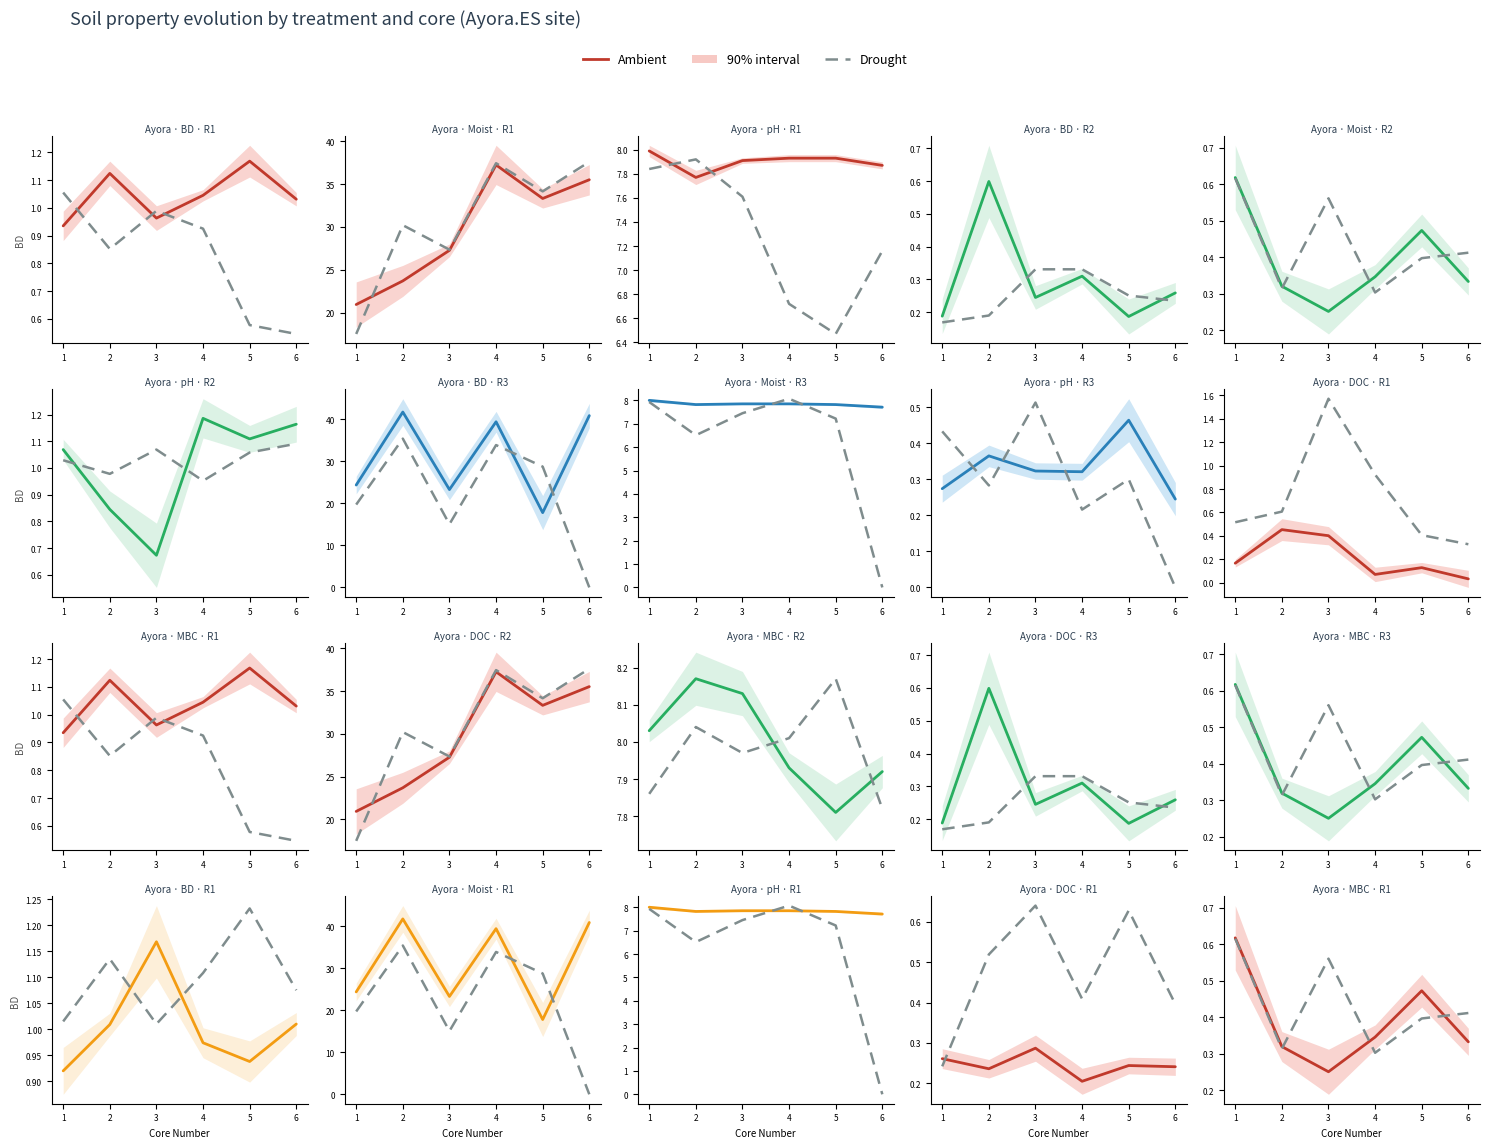

True or false: Drought has more than 1 points higher than both neighbors.

False